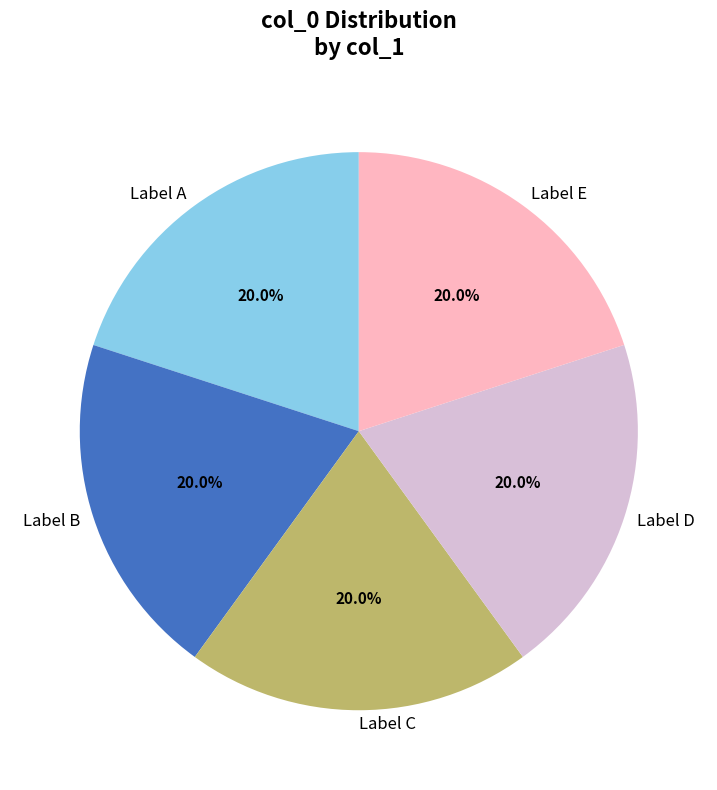

Does Label E account for over 50% of the chart?

No